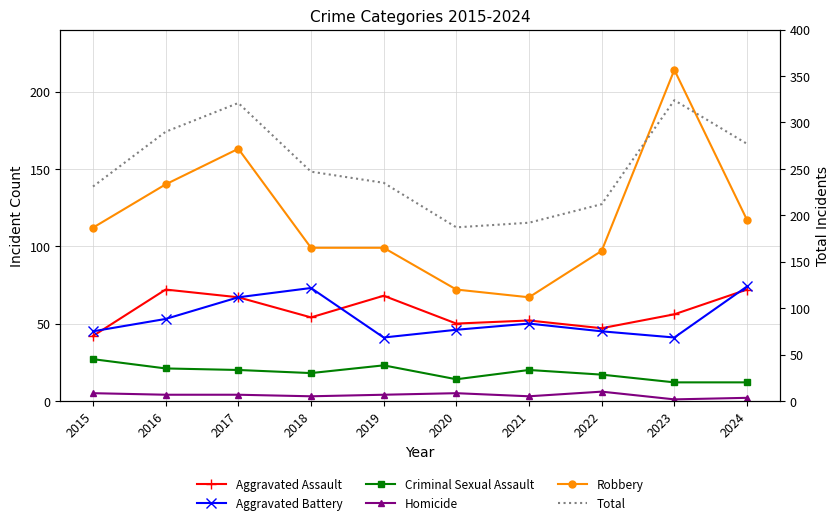

What are all the series names shown in the legend?

Aggravated Assault, Aggravated Battery, Criminal Sexual Assault, Homicide, Robbery, Total